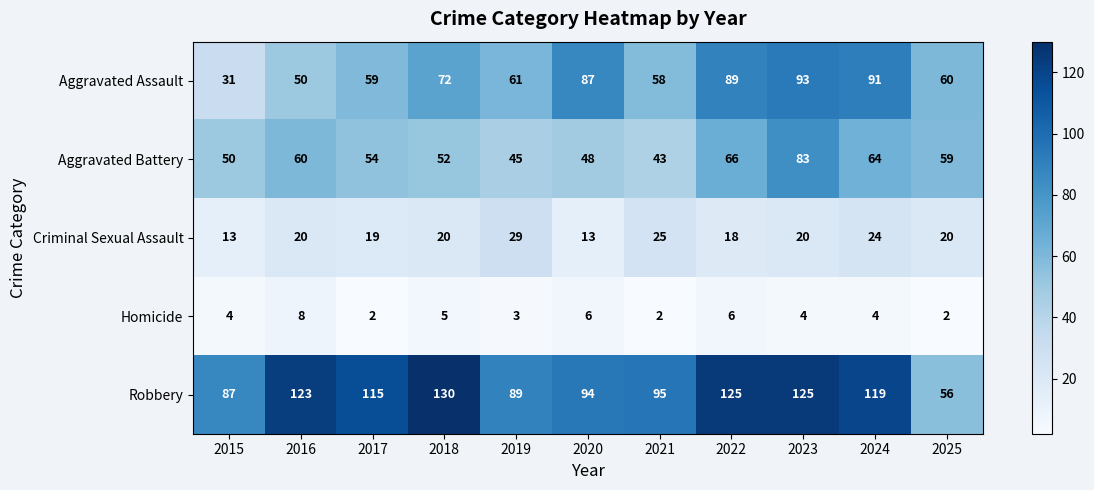

Which series has the largest range (max minus min)?

Robbery